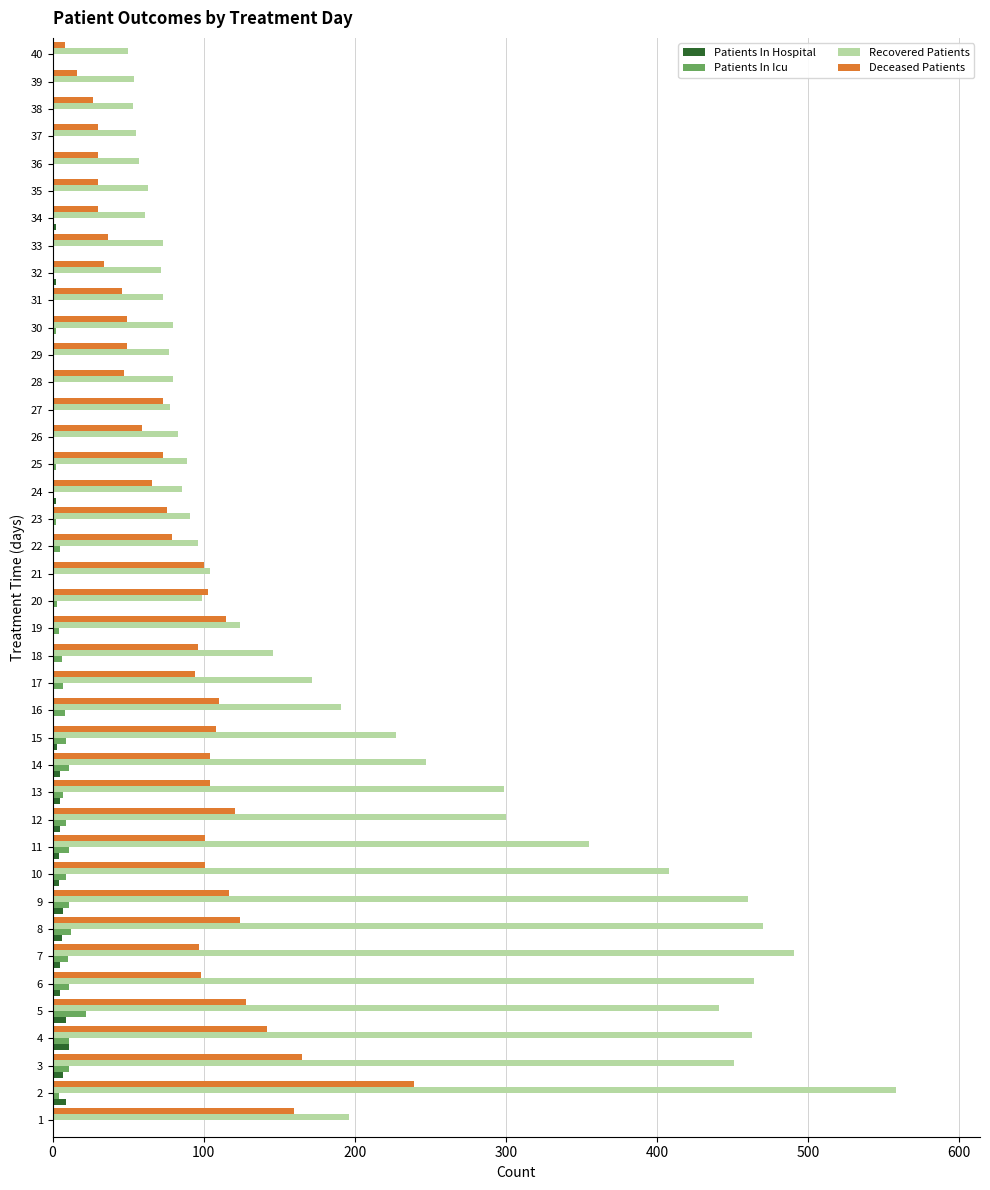

Which label corresponds to the largest value in the chart?

2